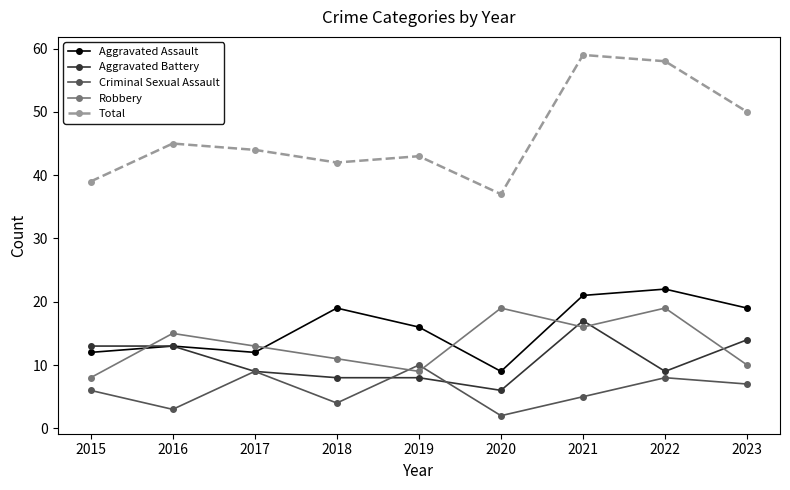

Reading right to left, list all the values displayed in this chart.

Aggravated Assault: 19	22	21	9	16	19	12	13	12
Aggravated Battery: 14	9	17	6	8	8	9	13	13
Criminal Sexual Assault: 7	8	5	2	10	4	9	3	6
Robbery: 10	19	16	19	9	11	13	15	8
Total: 50	58	59	37	43	42	44	45	39